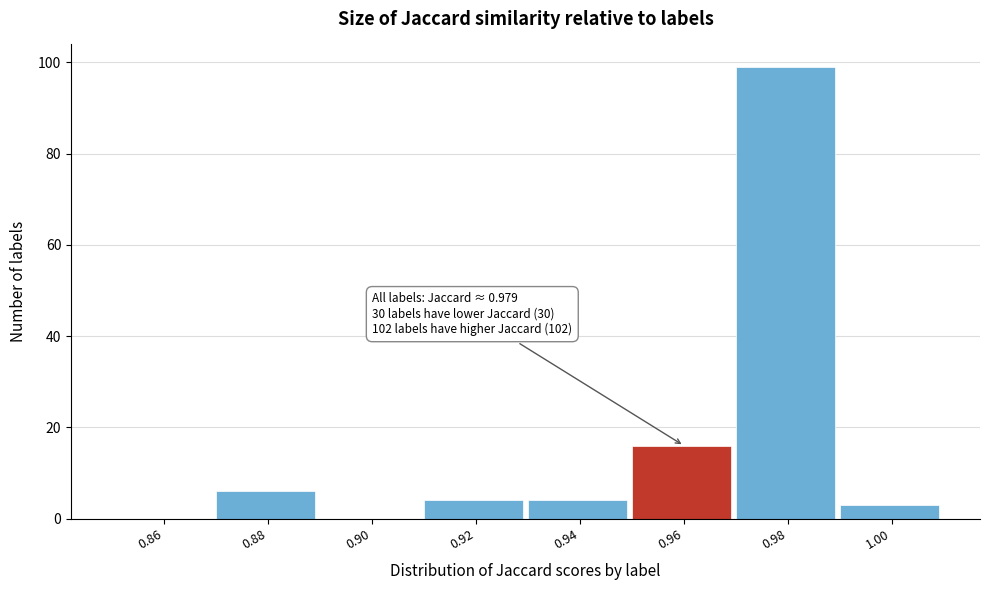

Reading left to right, transcribe all the data shown in this chart.

0.86=0	0.88=6	0.90=0	0.92=4	0.94=4	0.96=16	0.98=99	1.00=3